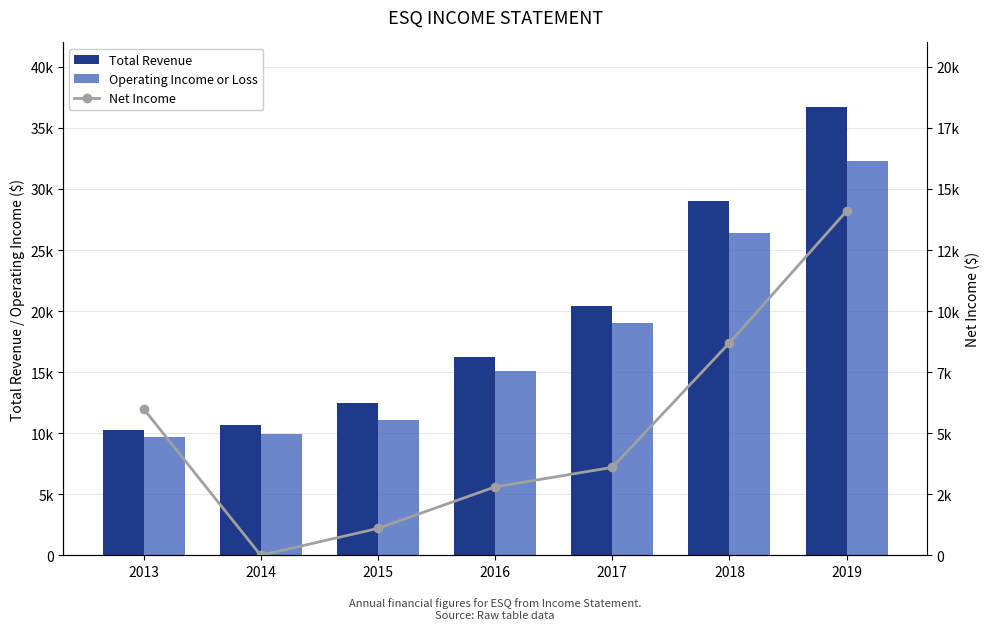

Reading left to right, list all the values displayed in this chart.

Total Revenue: 2013=10300	2014=10700	2015=12500	2016=16200	2017=20400	2018=29000	2019=36700
Operating Income or Loss: 2013=9700	2014=9900	2015=11100	2016=15100	2017=19000	2018=26400	2019=32300
Net Income: 2013=6000	2014=0	2015=1100	2016=2800	2017=3600	2018=8700	2019=14100